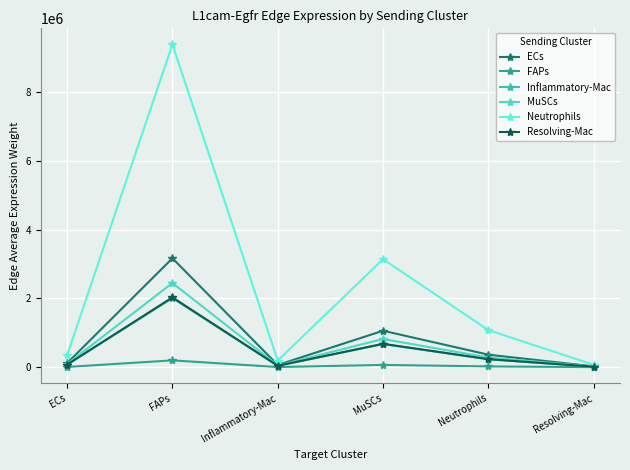

What is the maximum value shown in the chart?

9376877.4